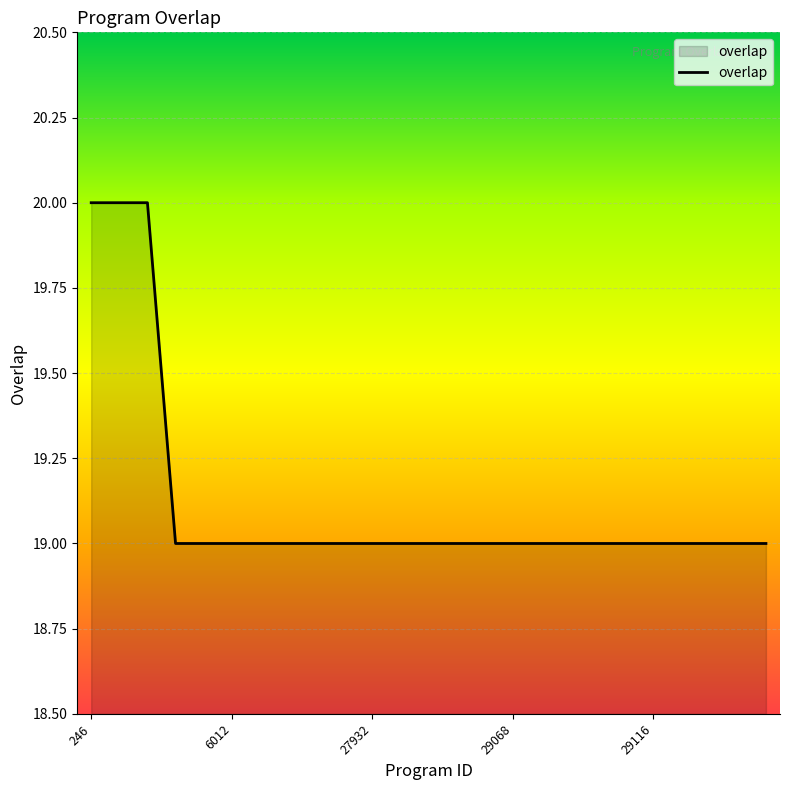

What is the maximum value shown in the chart?

20